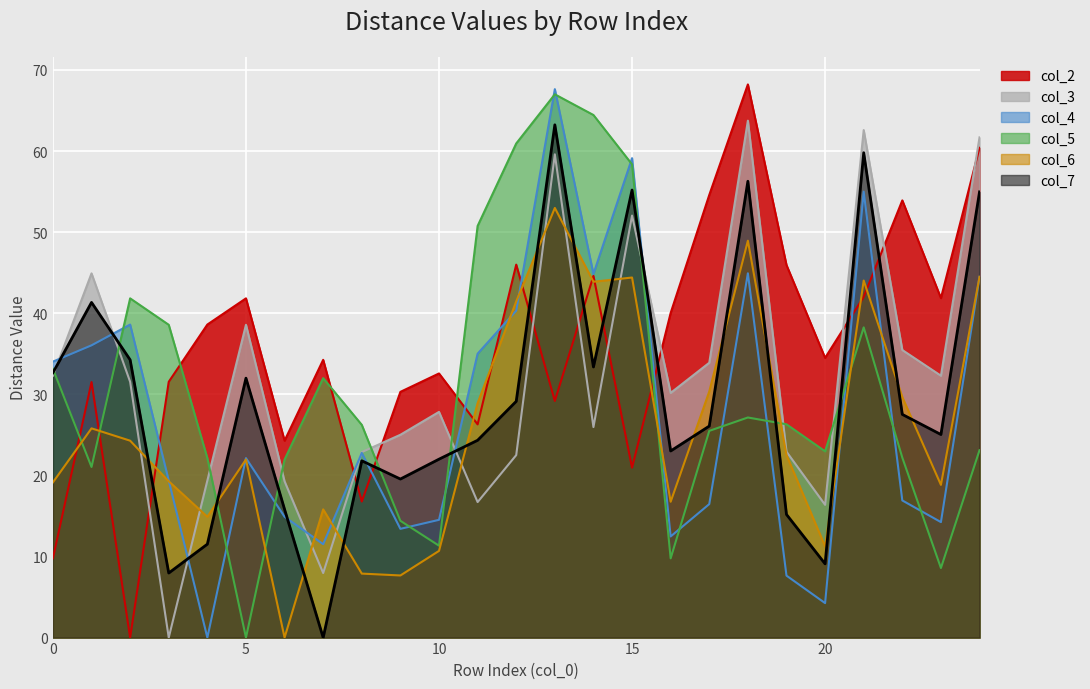

Between which two adjacent categories do col_3 and col_4 first intersect?

0 and 1